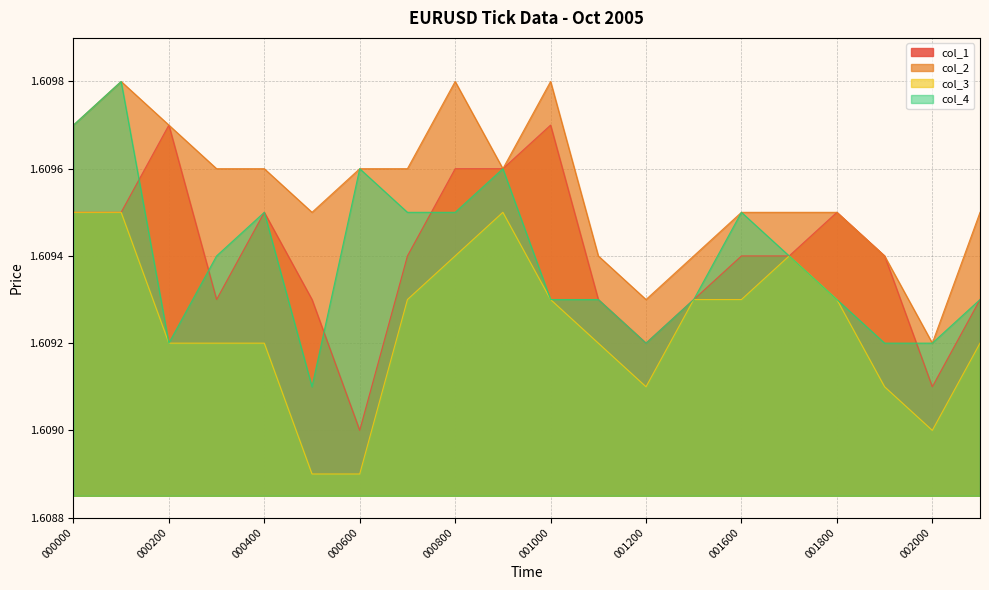

What is the average value of the col_4 series?

1.6